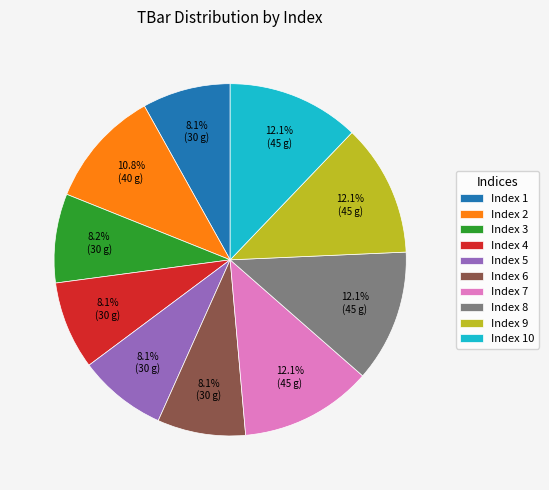

Count the number of slices in the pie.

10